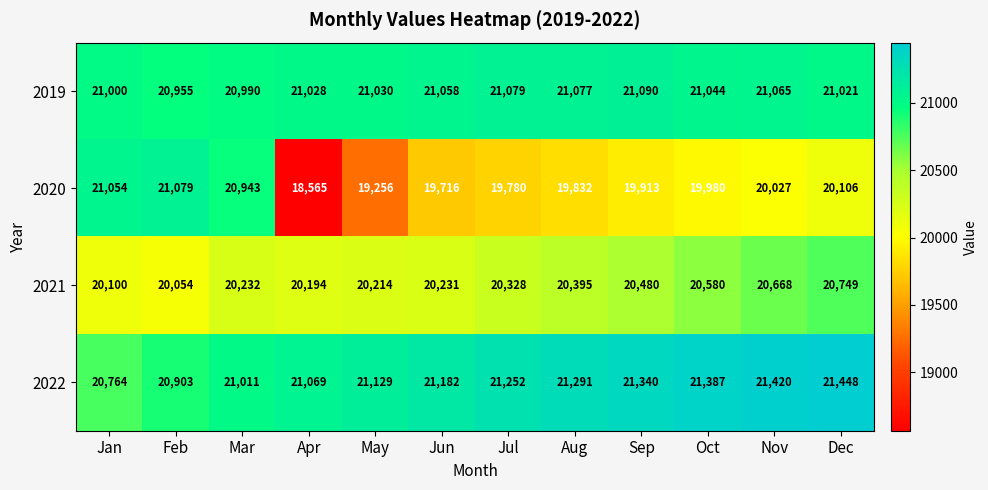

Is it true that 2020 equals 9882 at Mar?

False